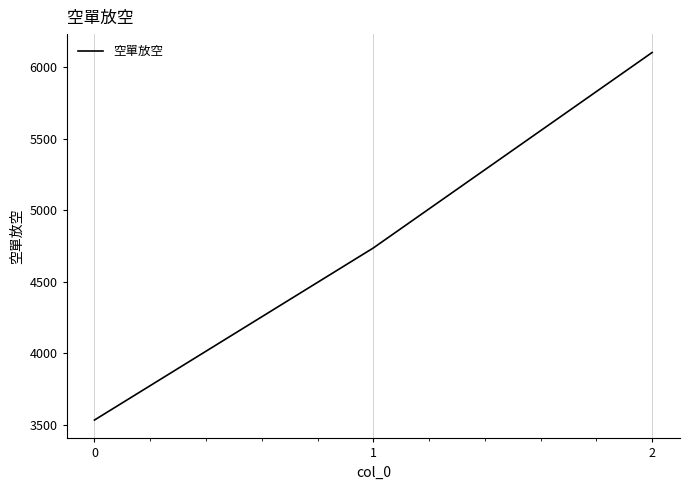

Reading right to left, transcribe all the data shown in this chart.

6104	4736	3532